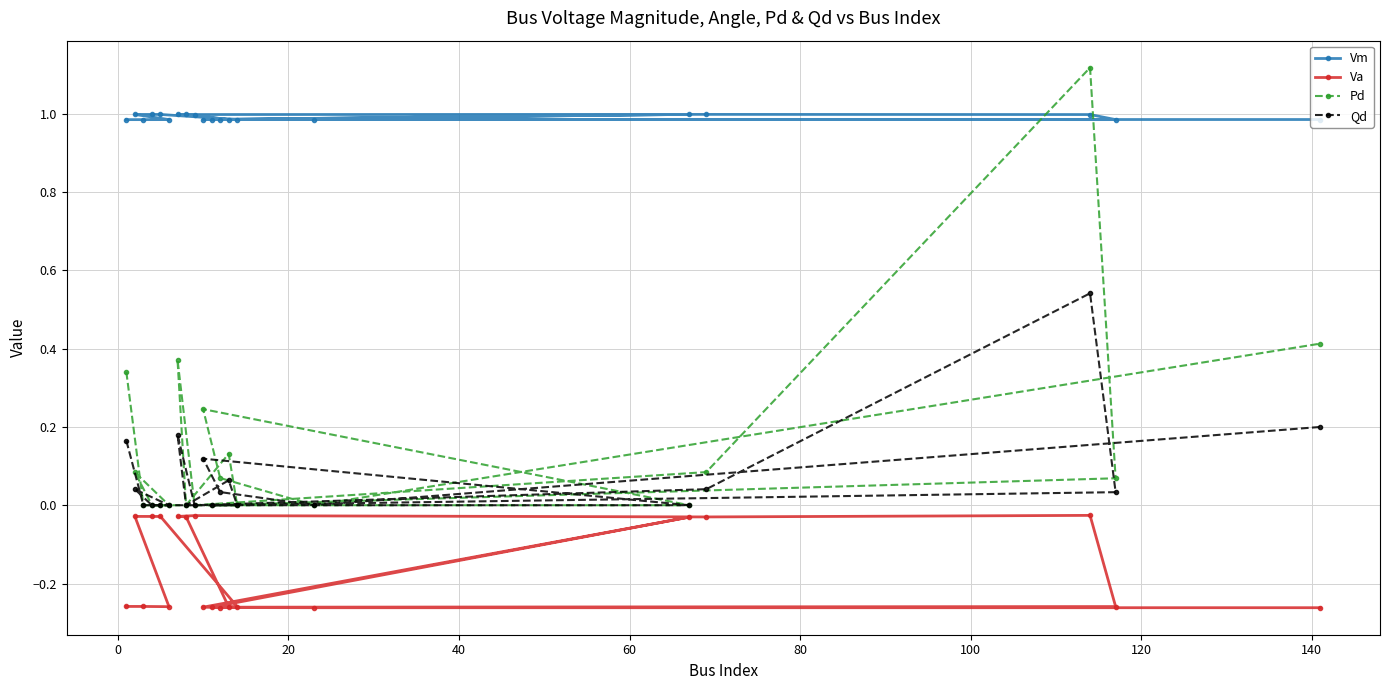

How many distinct data groups are displayed?

4